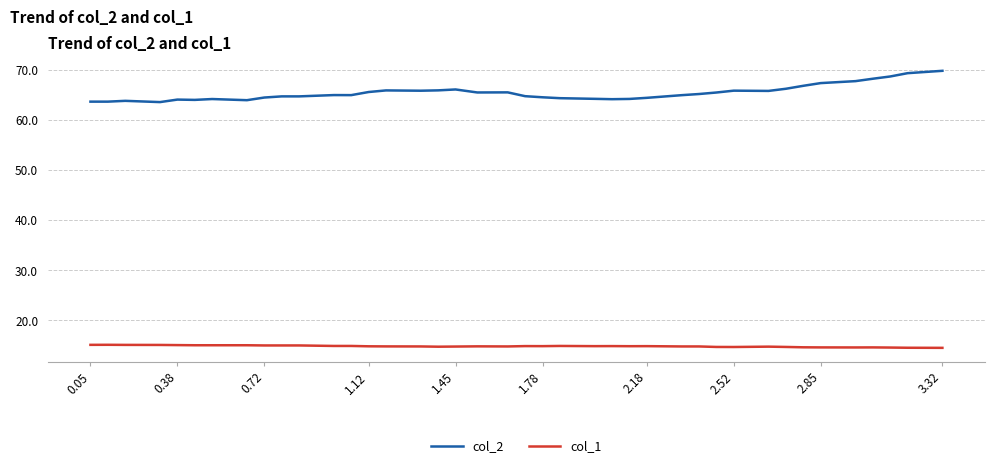

Which series has the widest spread of values?

col_2